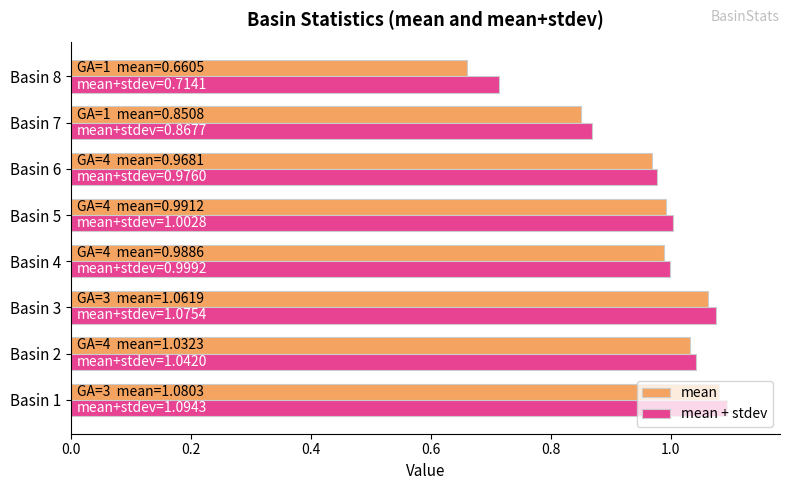

At which label is mean closest to 0?

Basin 8